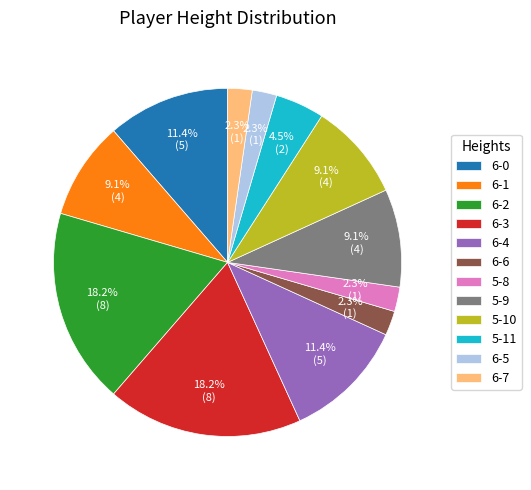

How many slices are in this pie chart?

12